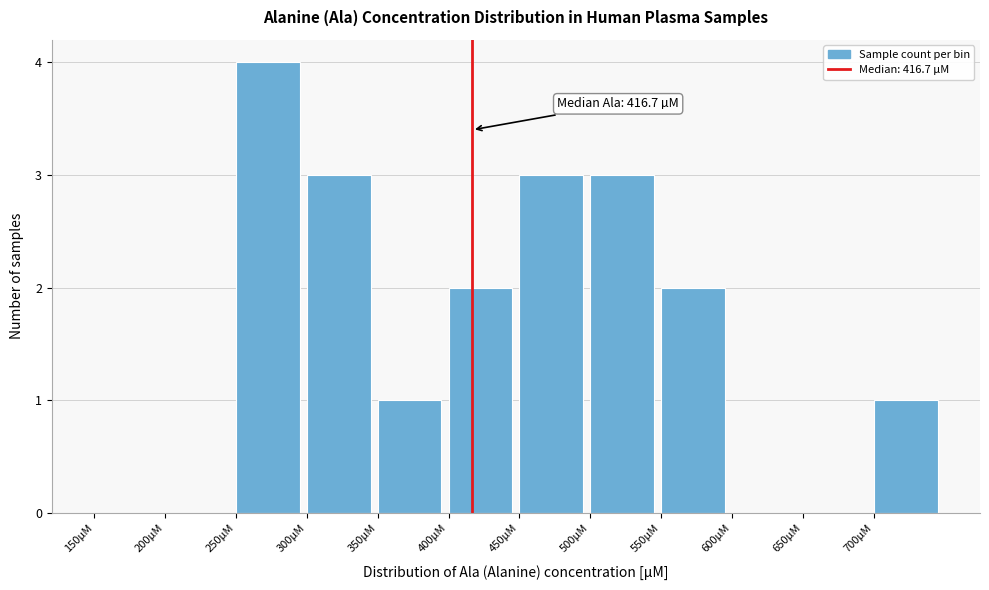

Over which range of the x-axis is the bar tallest?

250 to 300